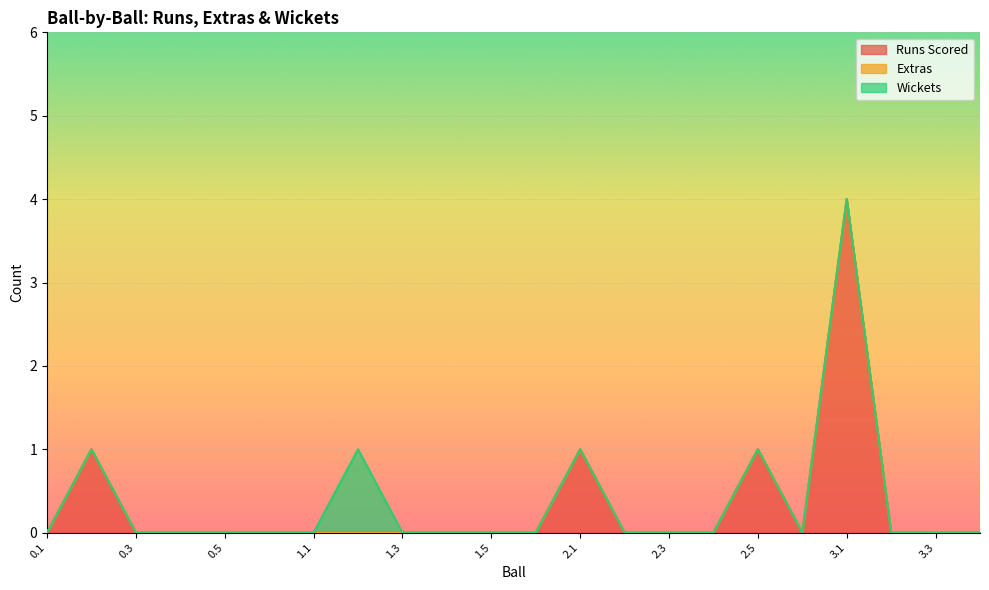

True or false: Extras and Runs Scored cross at least once.

False